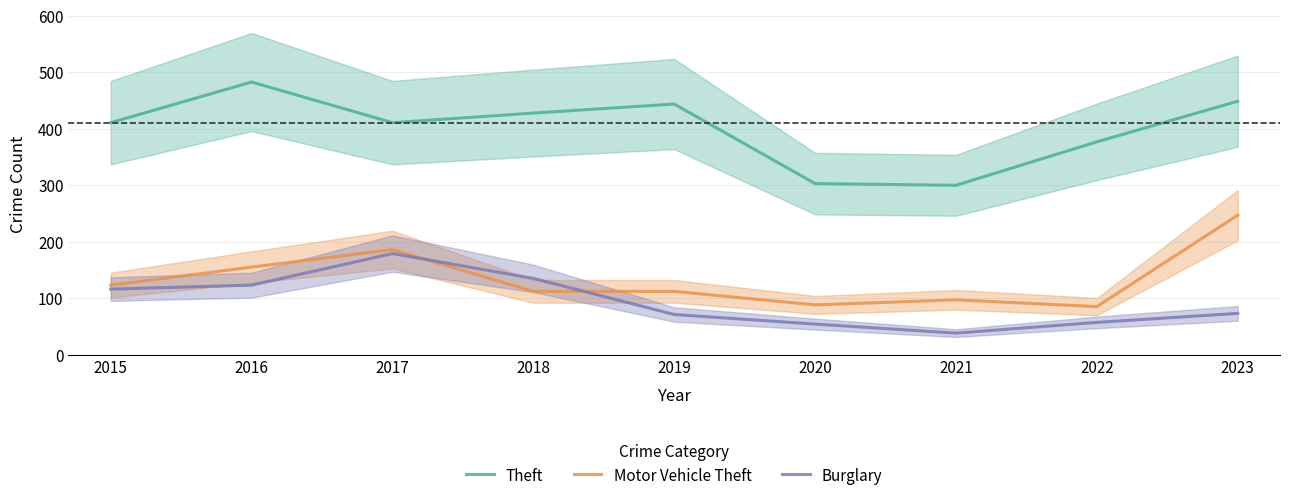

Between 2018 and 2021, which series saw the biggest shift?

Theft